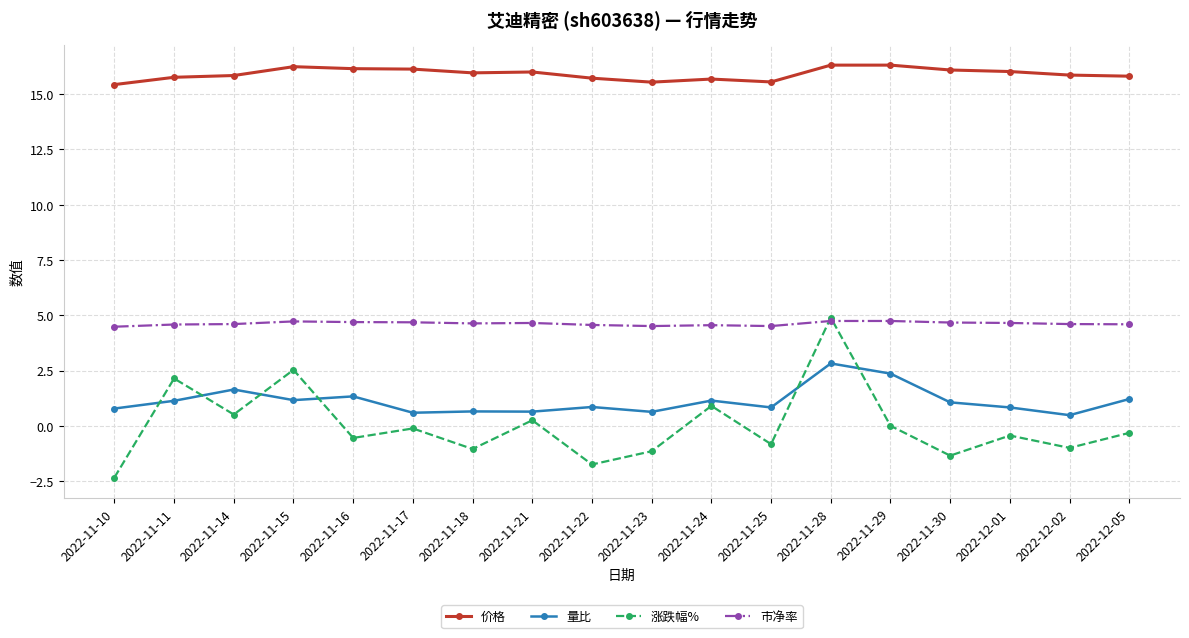

At which category is the sum across all series the highest?

2022-11-28